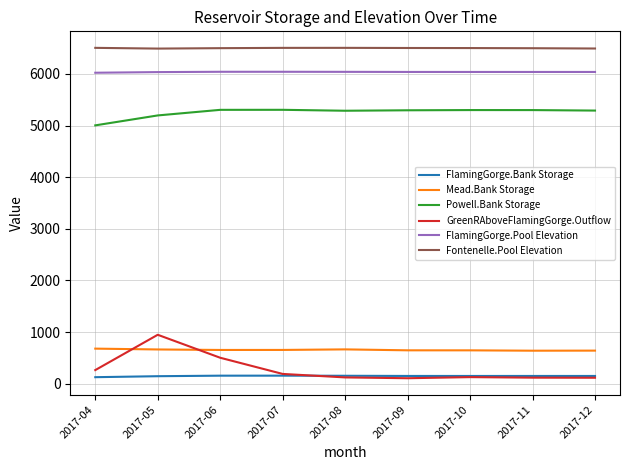

What is the highest value of the FlamingGorge.Pool Elevation series?

6042.5